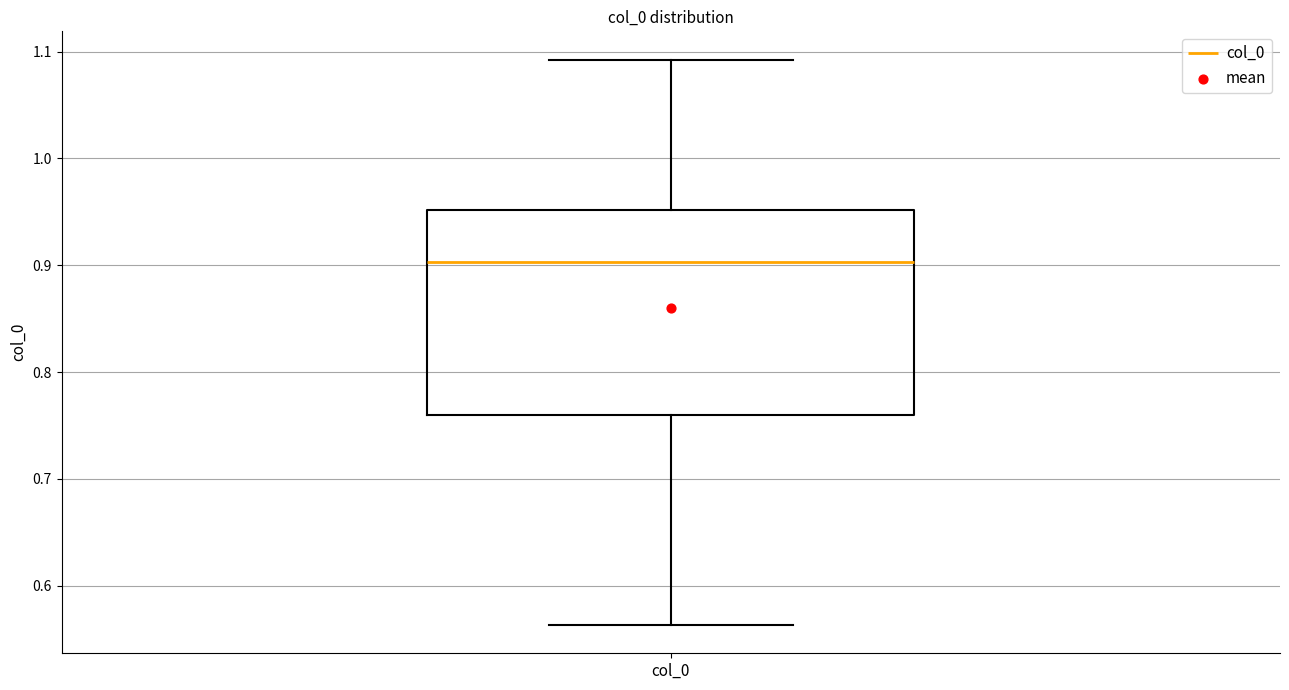

Read this box plot against the y-axis: the position of the median line, the range covered by the box, and the ends of both whiskers. The values are not printed on the chart, so give them approximately, as read against the axis.

median 0.90, box 0.76 to 0.95, whiskers 0.56 to 1.09